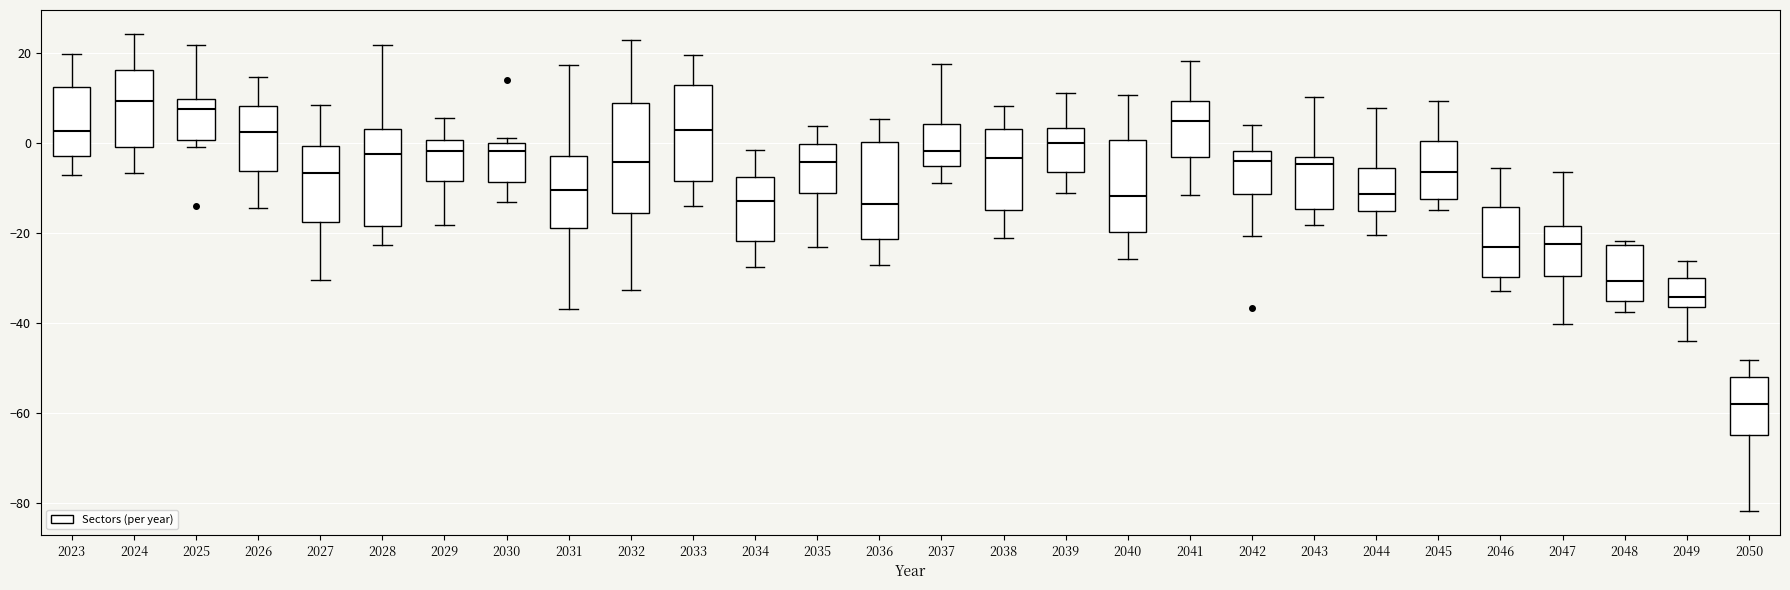

Which box is the tallest, from its lower edge to its upper edge?

2032